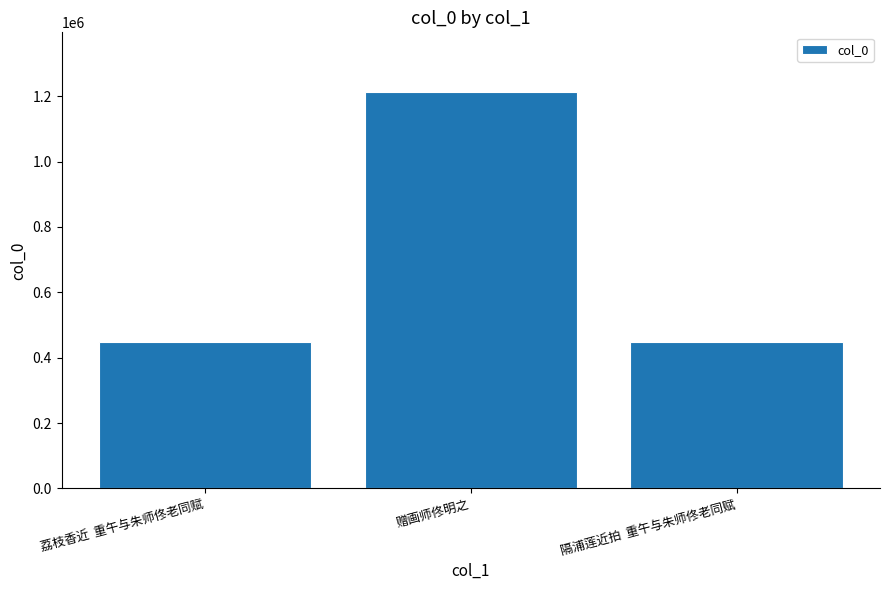

What is the sum of all values?

2111935